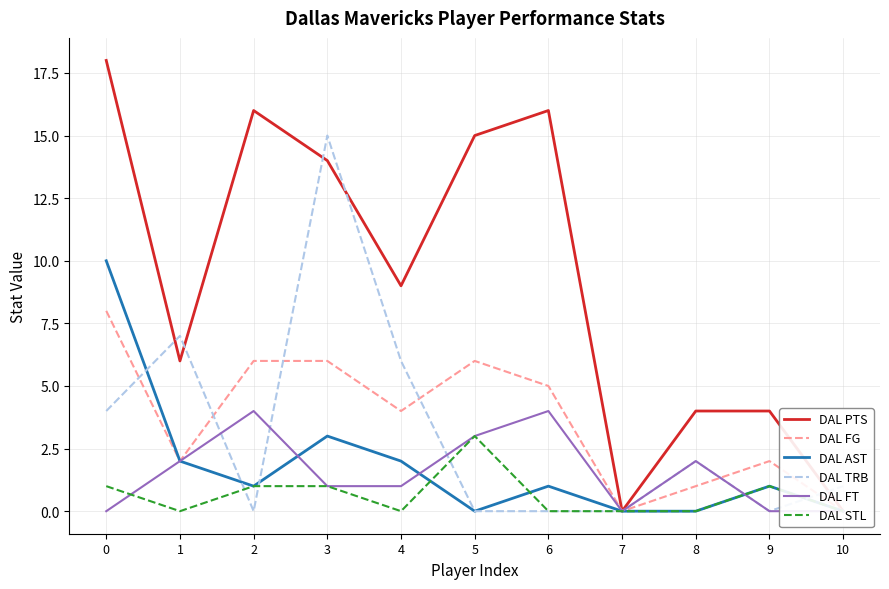

At how many categories does at least one series exceed 3?

9